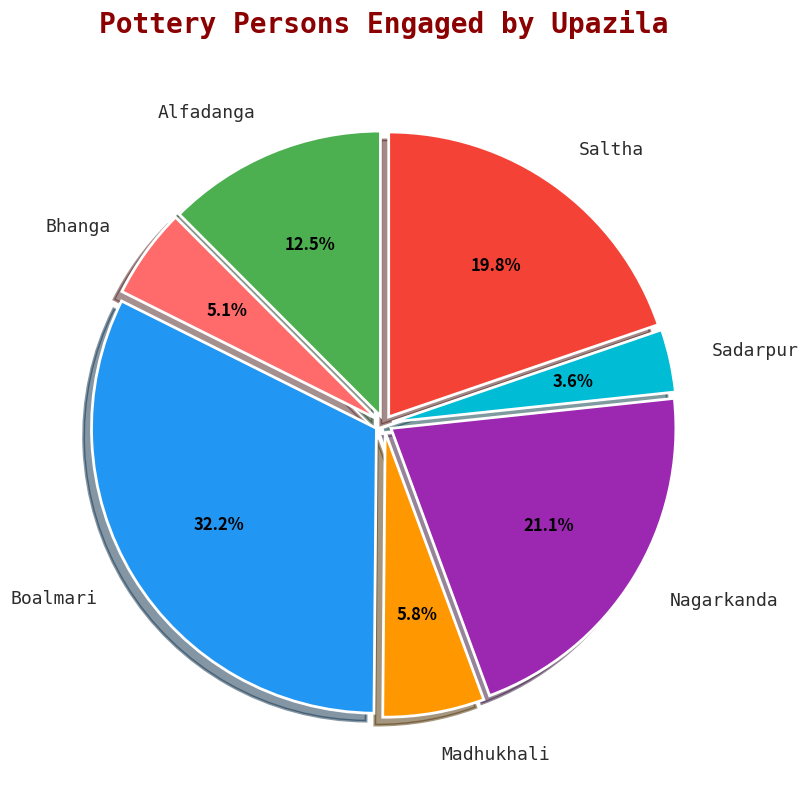

Which category has the smallest portion of the pie?

Sadarpur